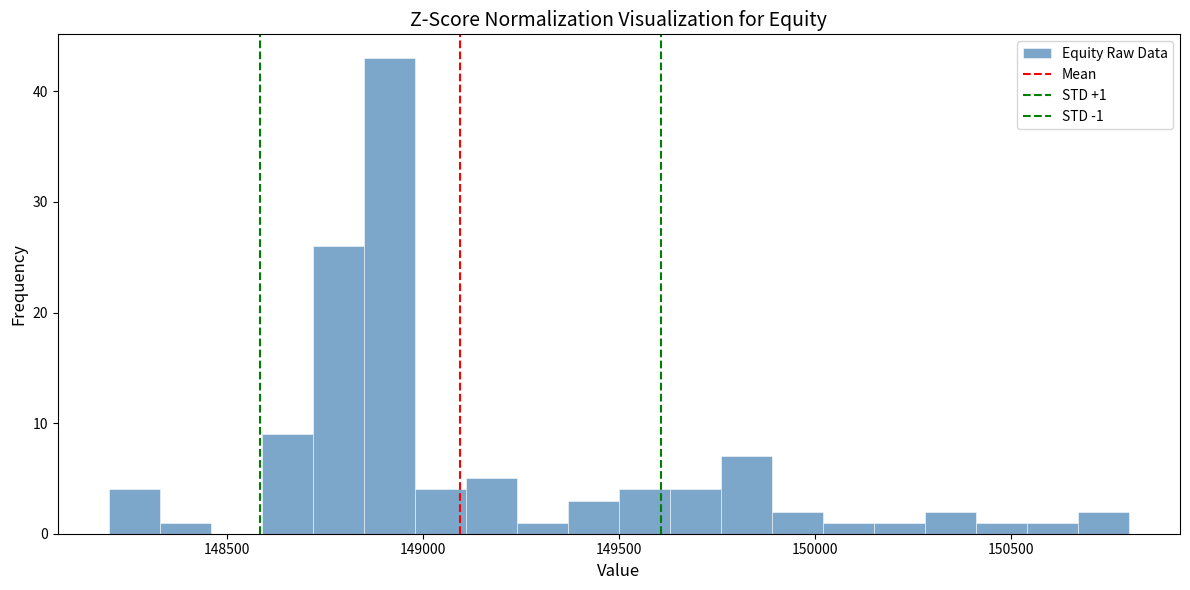

Around what value on the x-axis is the tallest bar? Give the approximate position of its centre, as read against the axis.

148900